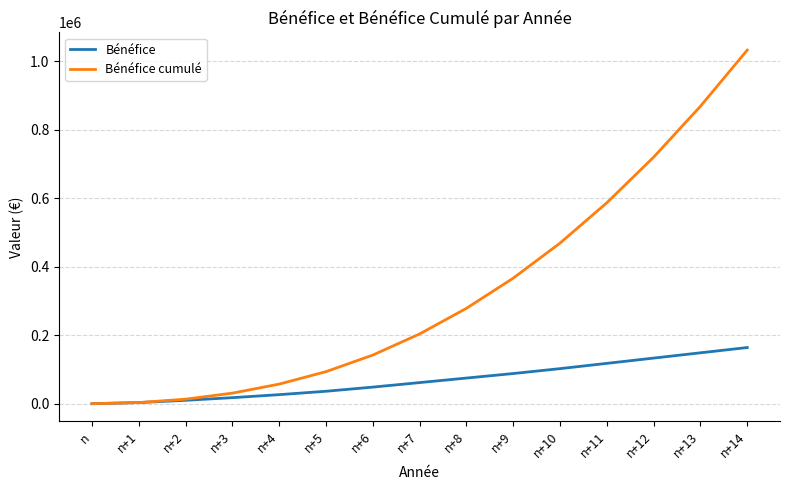

At how many categories does at least one series exceed 240222?

7